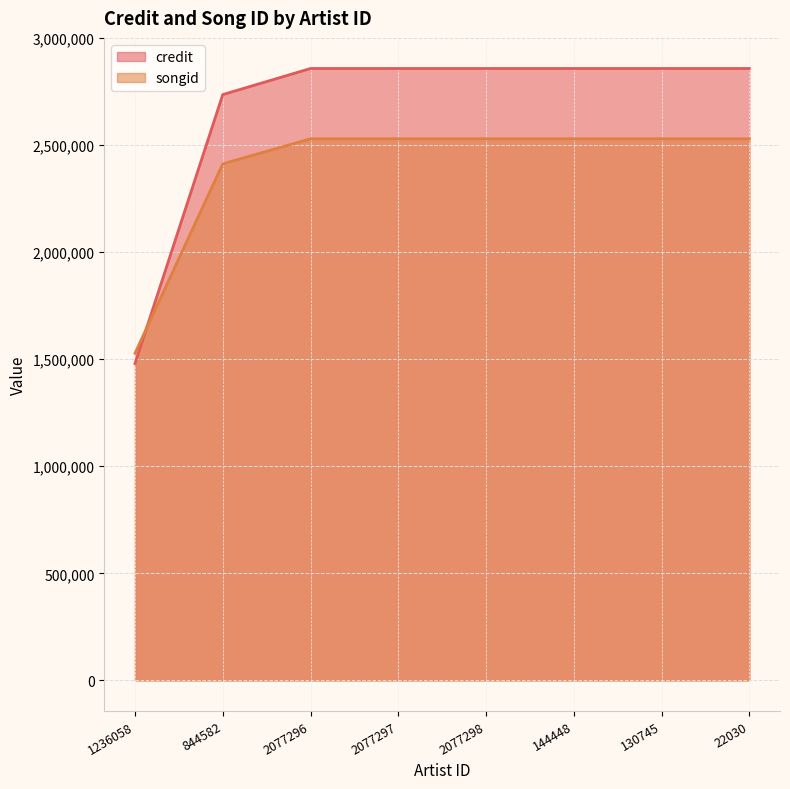

True or false: credit has more than 1 points higher than both neighbors.

False